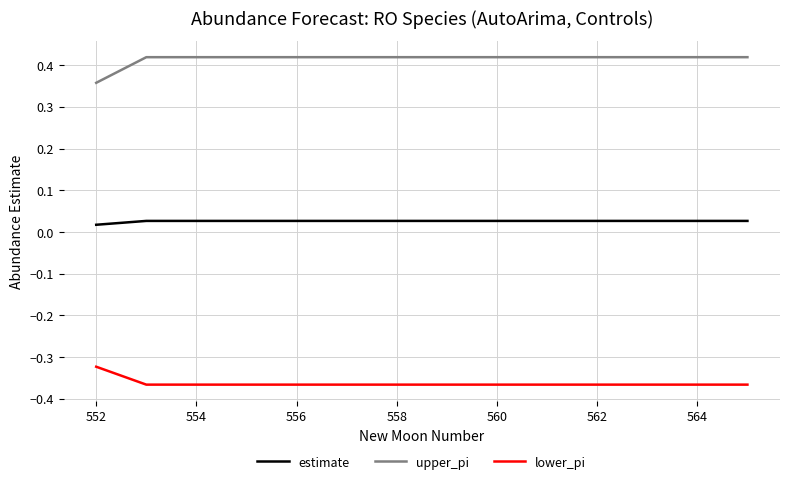

Rank the series by their average value, from highest to lowest.

upper_pi, estimate, lower_pi